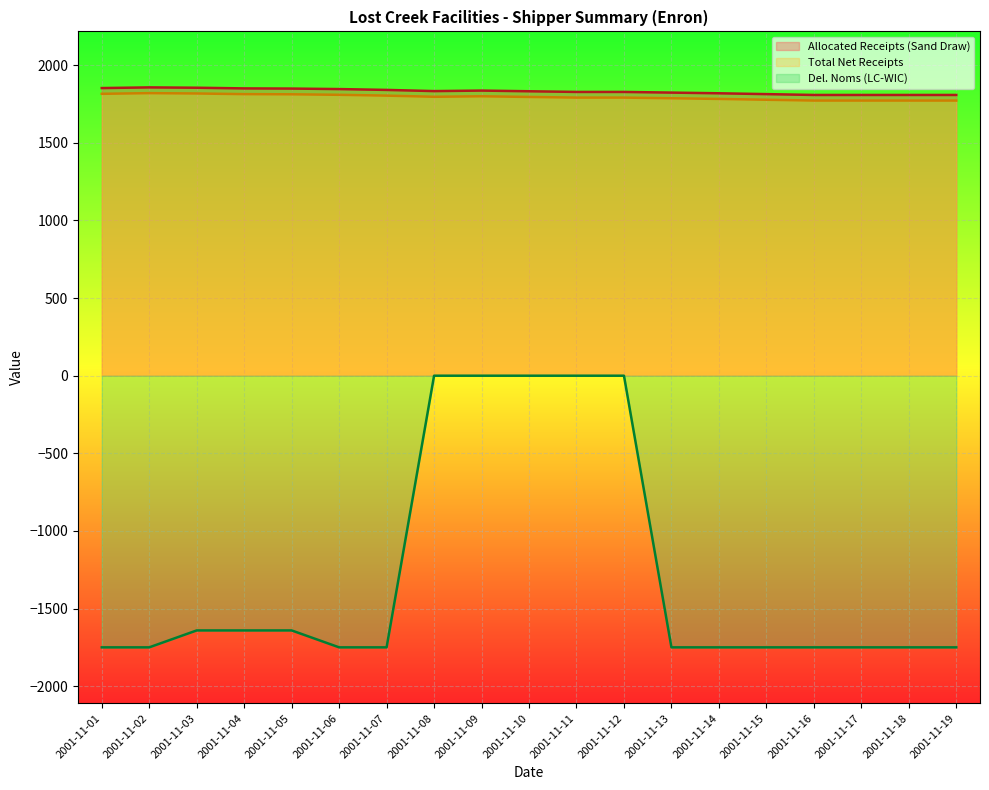

Which series changed the most between 2001-11-04 and 2001-11-12?

Del. Noms (LC-WIC)